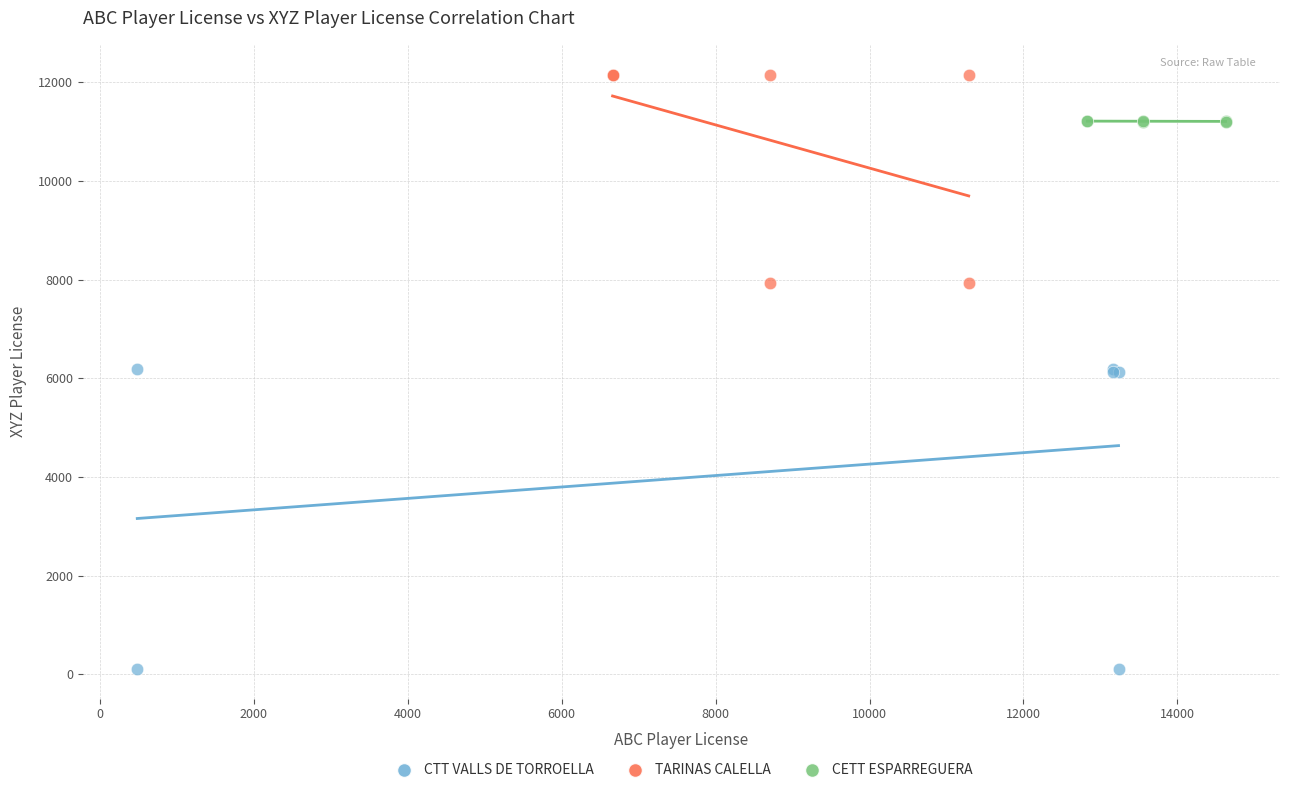

What are all the series names shown in the legend?

CTT VALLS DE TORROELLA, TARINAS CALELLA, CETT ESPARREGUERA